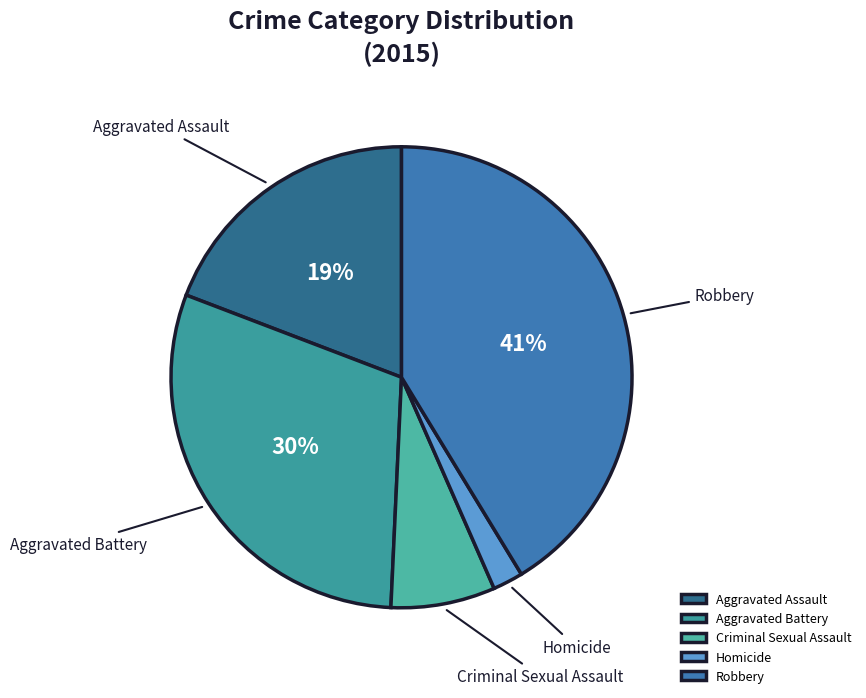

How many segments does this pie chart have?

5